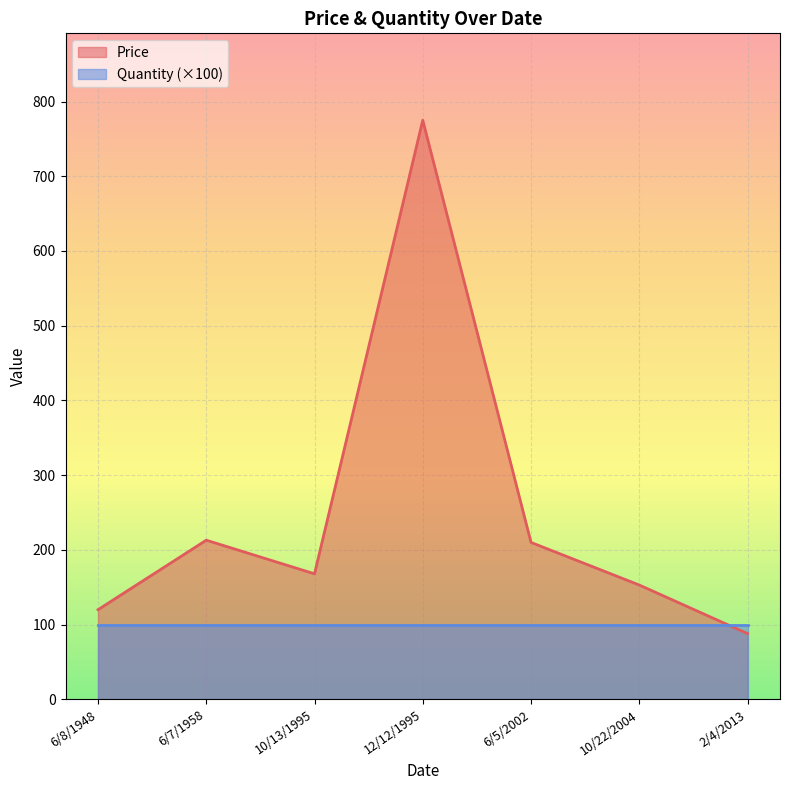

Is it true that Price equals 775 at 12/12/1995?

True